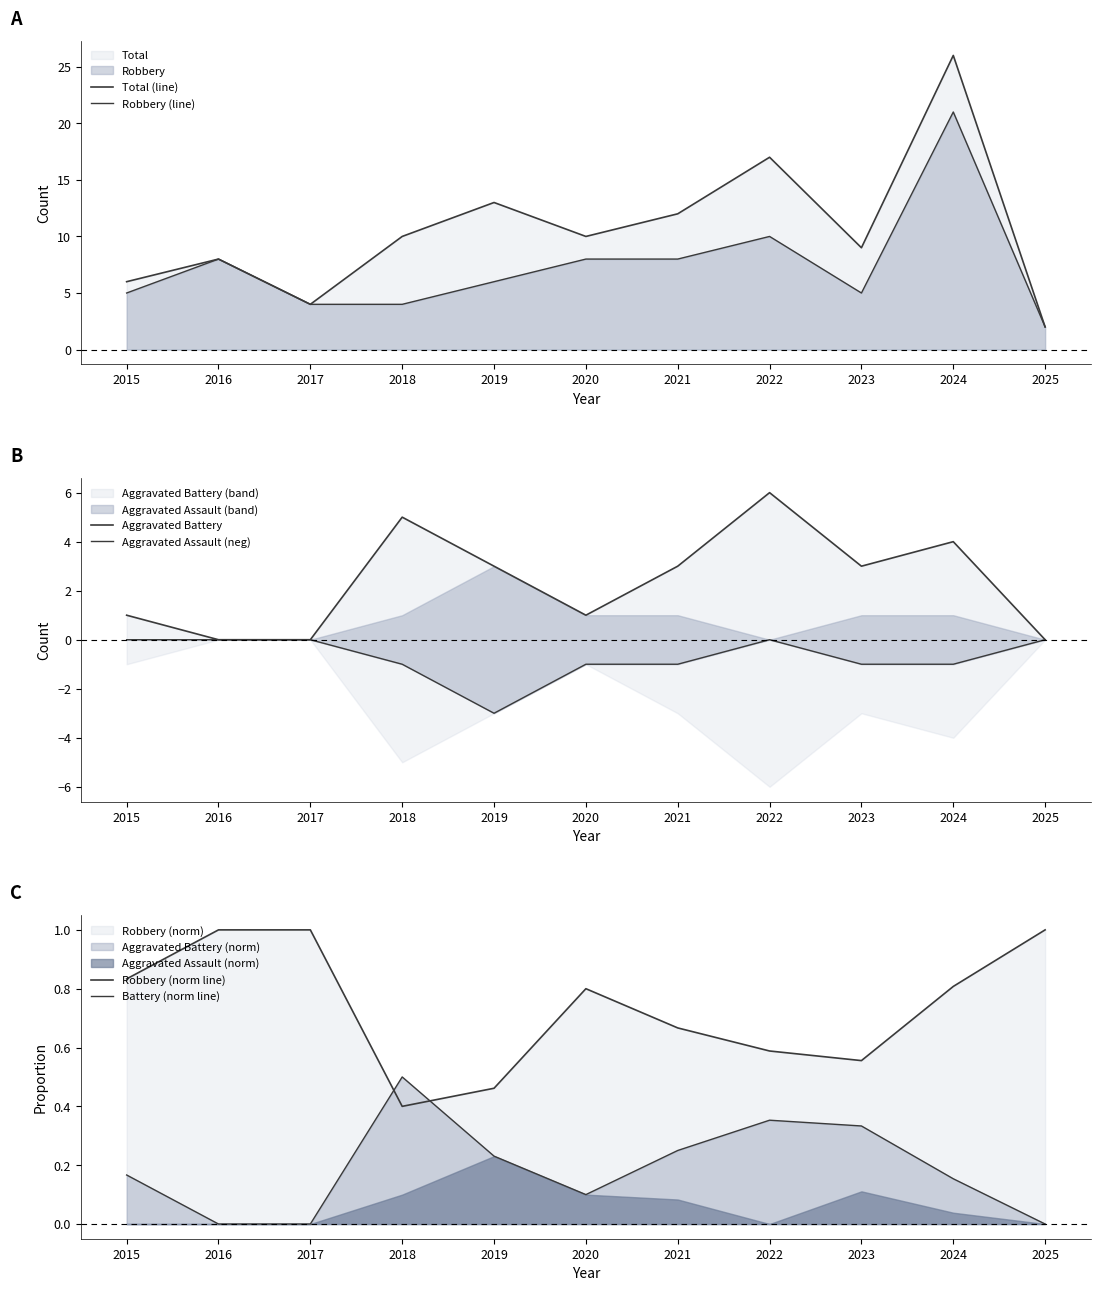

What is the sum of all Battery (norm line) values?

2.1